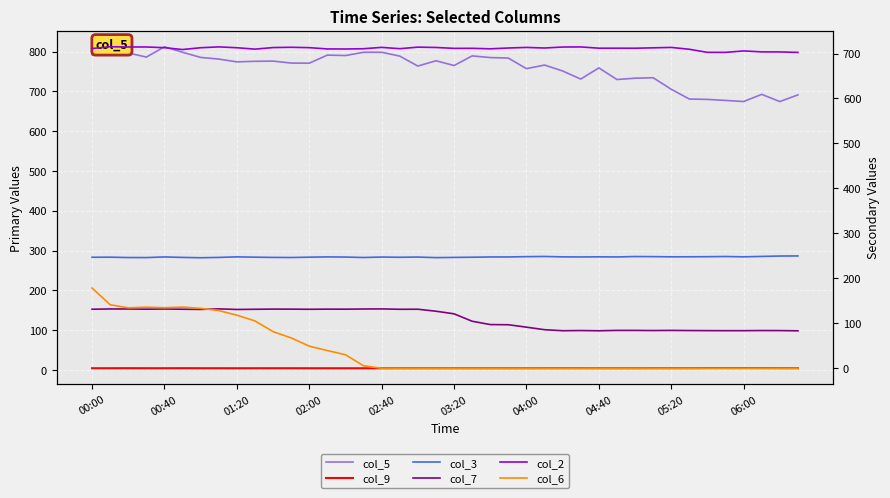

Which series has the largest range (max minus min)?

col_6